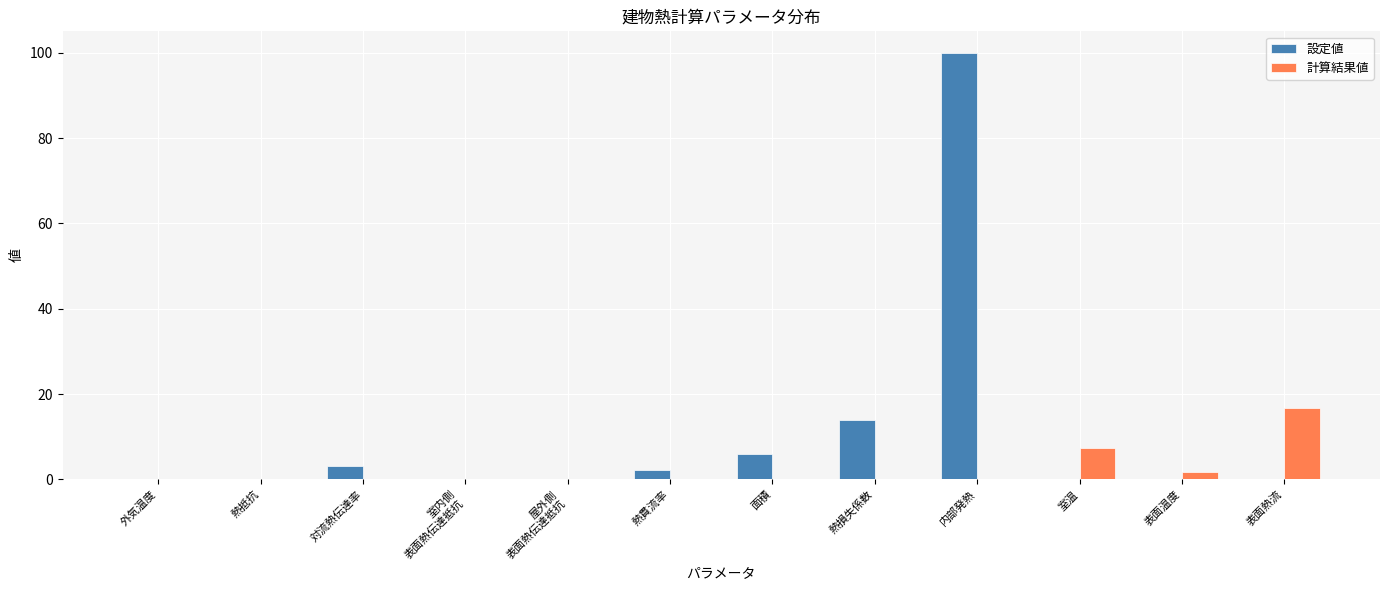

Which series changed the most between 熱損失係数 and 内部発熱?

設定値